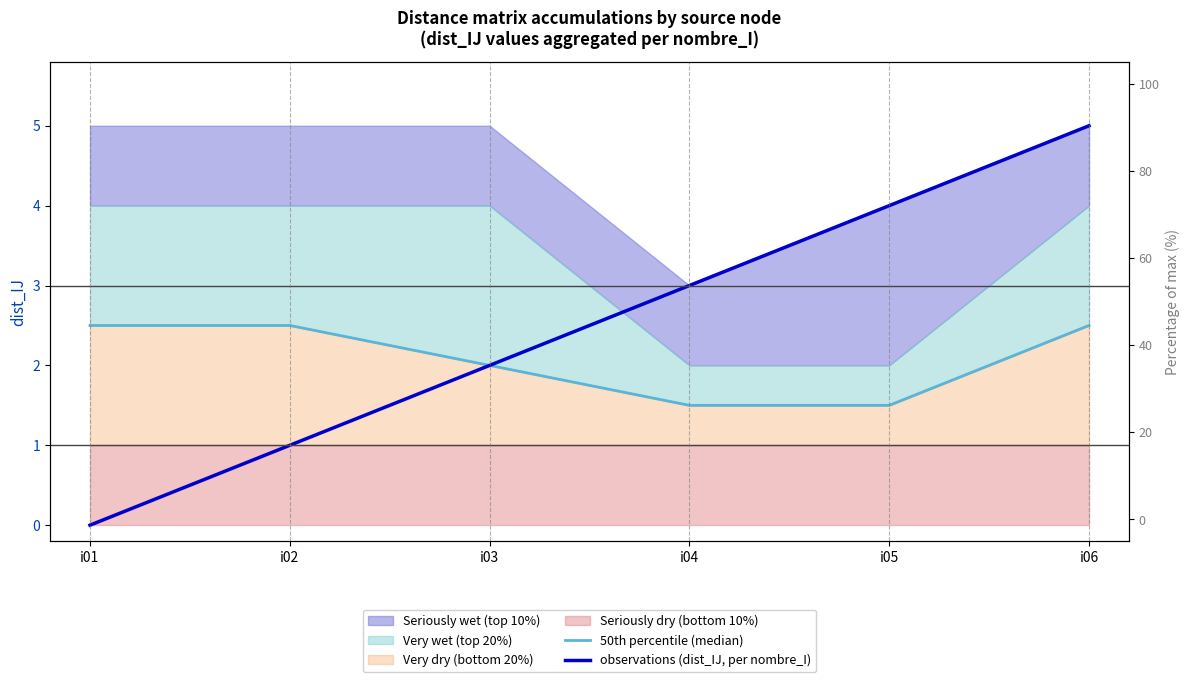

How many positive values does the observations (dist_IJ, per nombre_I) series have?

5